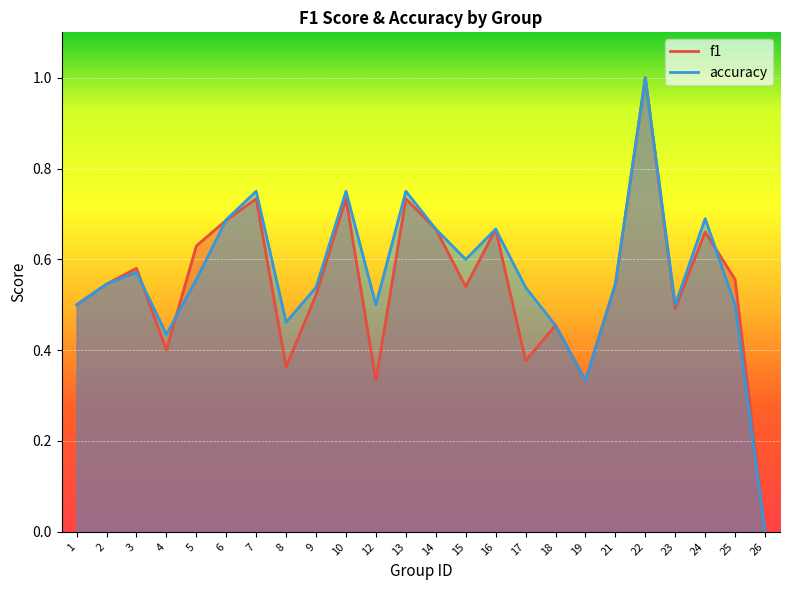

Between 10 and 24, which is larger?

10